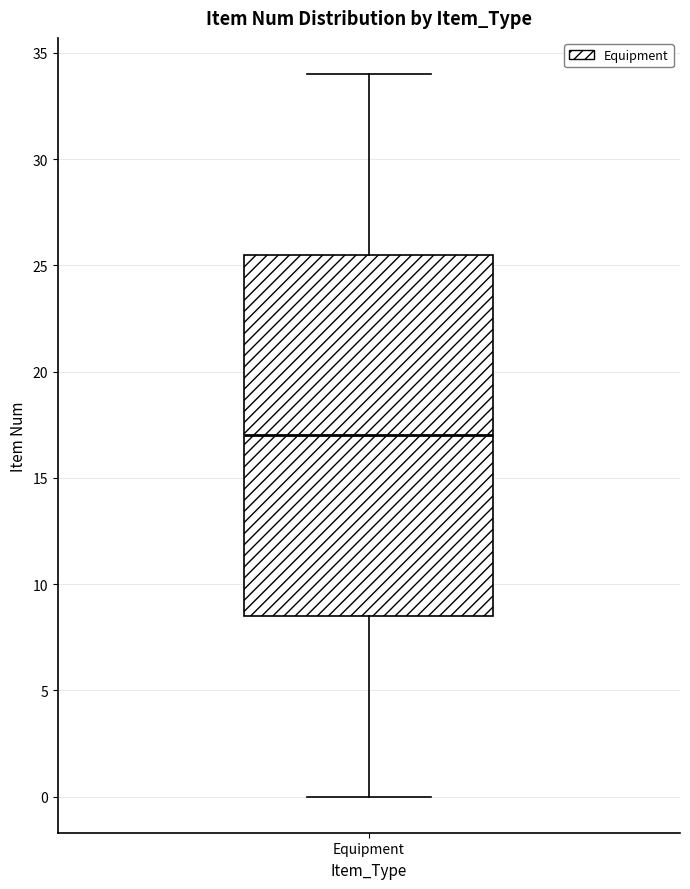

Read this box plot against the y-axis: the position of the median line, the range covered by the box, and the ends of both whiskers. The values are not printed on the chart, so give them approximately, as read against the axis.

median 17.0, box 8.5 to 25.5, whiskers 0.0 to 34.0